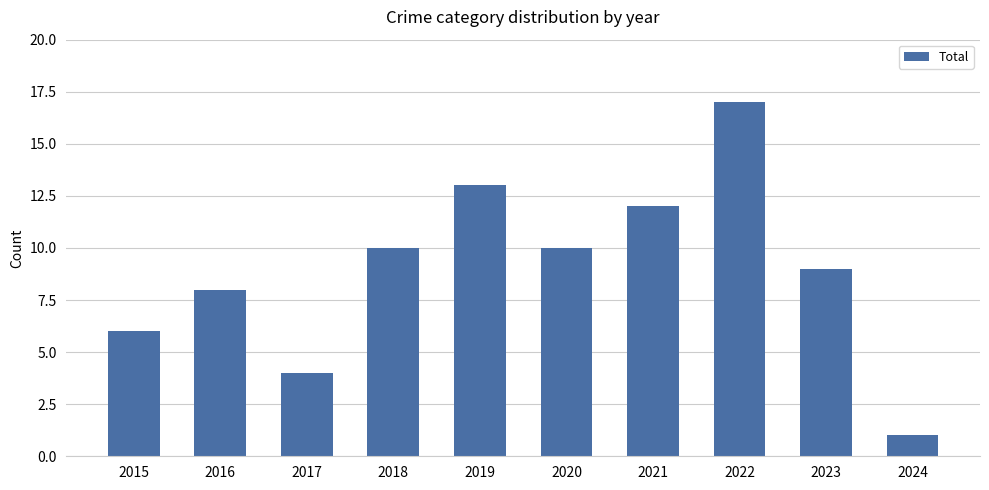

What is the difference between the maximum and minimum values?

16